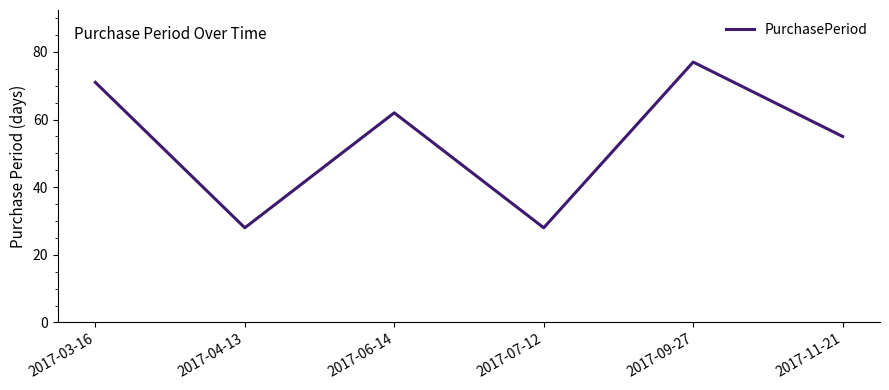

True or false: the data shows 28 at 2017-07-12.

True